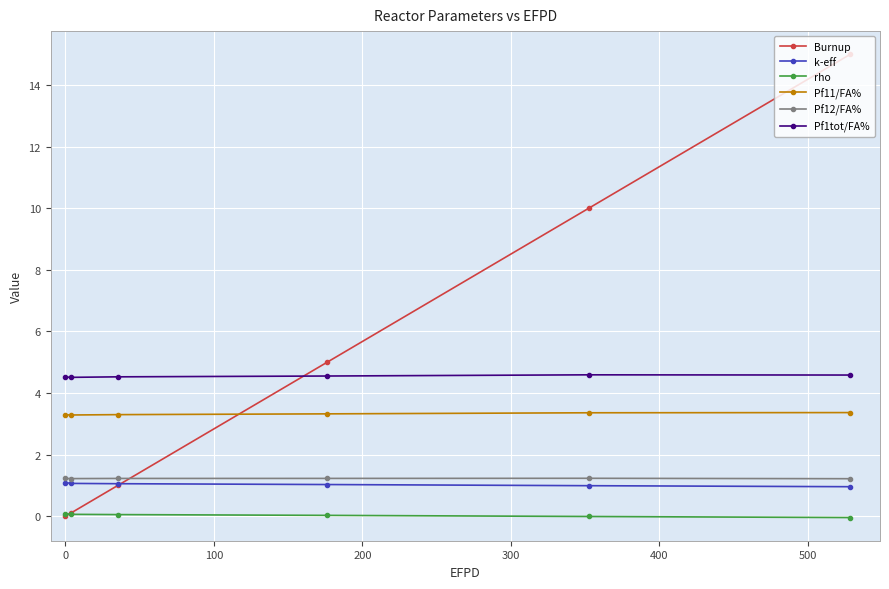

True or false: Pf1tot/FA% and Pf12/FA% cross at least once.

False